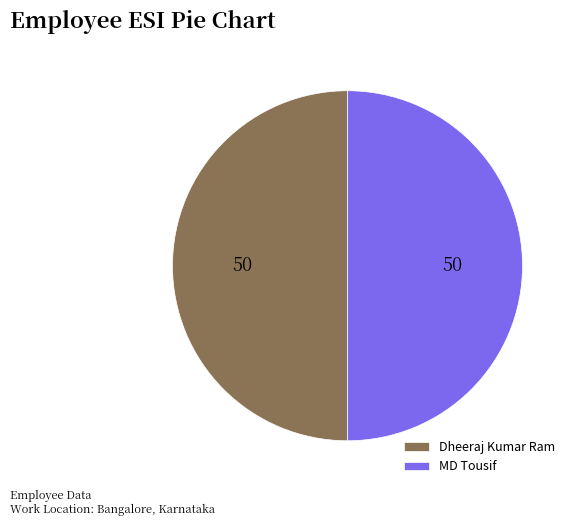

True or false: Dheeraj Kumar Ram accounts for 50% of the total.

True